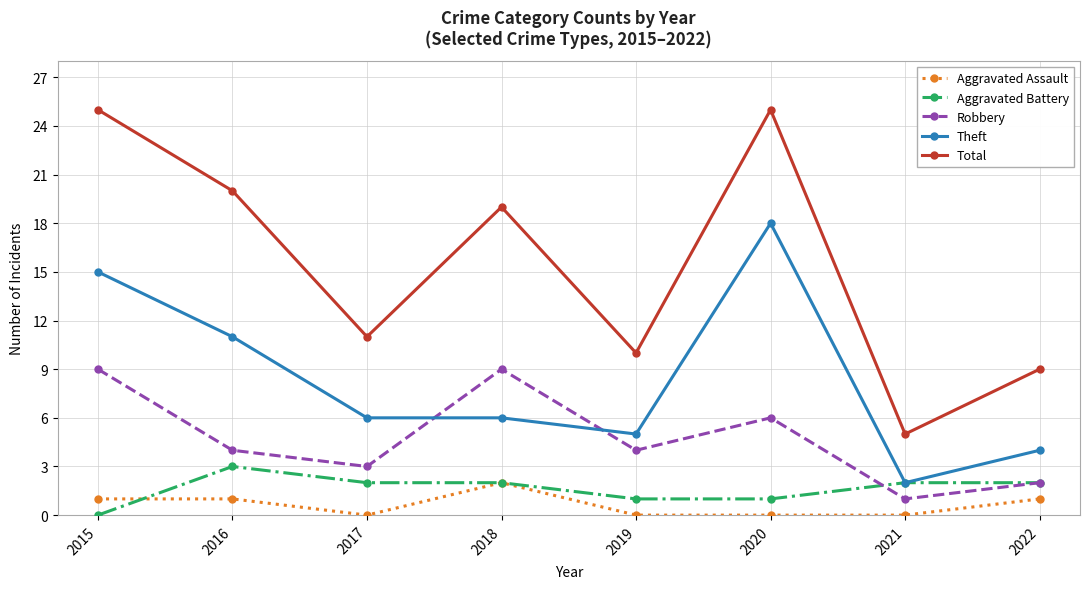

How many Aggravated Assault values are between 0 and 1?

7